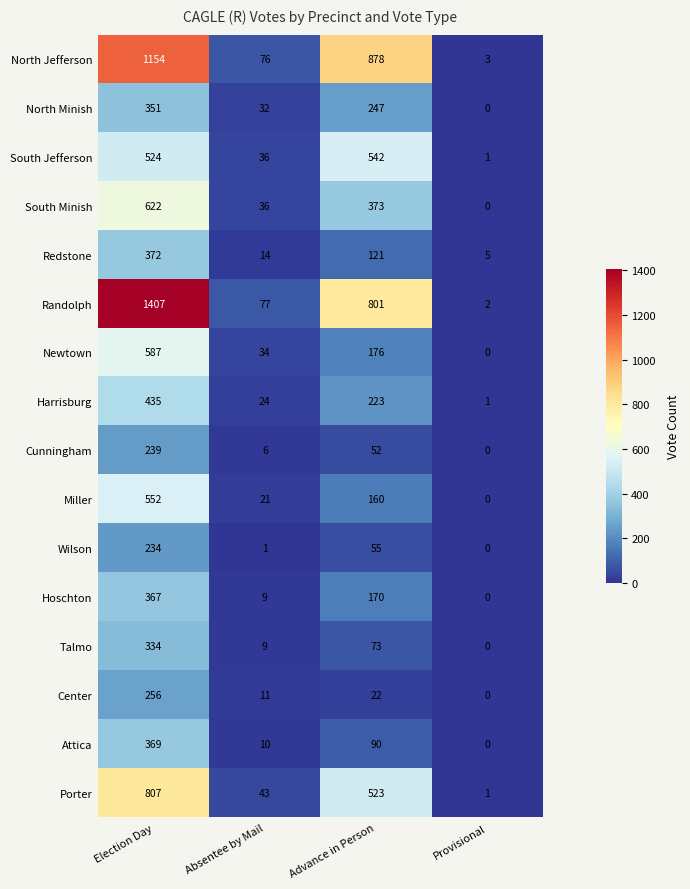

What is the greatest value displayed?

1407